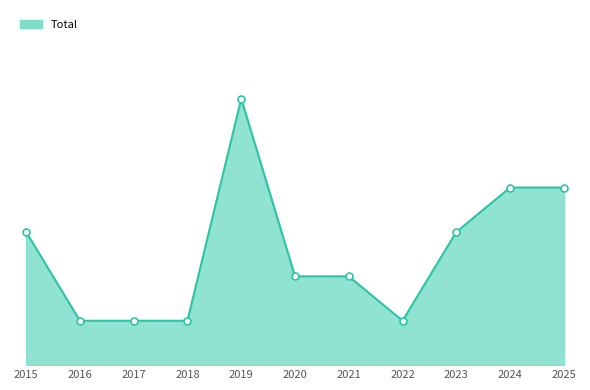

How many interior local peaks (higher than both neighbors) does the data have?

1